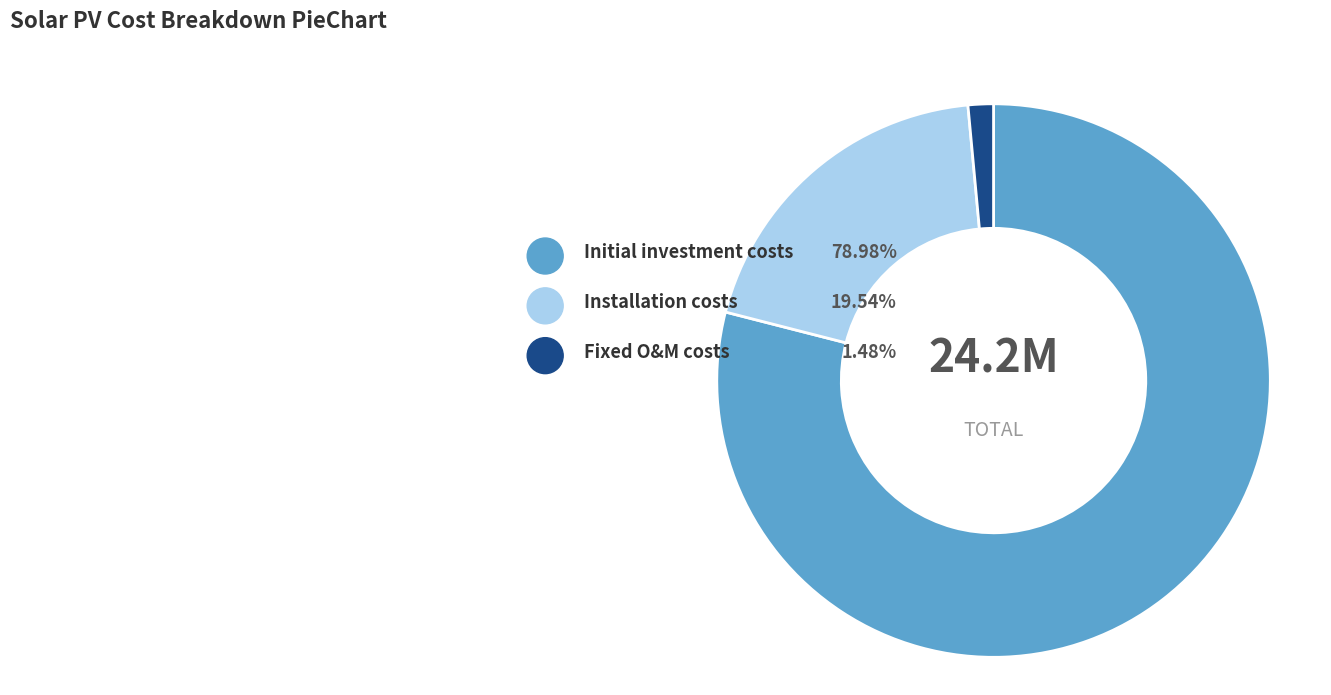

To the nearest percent, what is the combined percentage of Initial investment costs and Installation costs?

99%